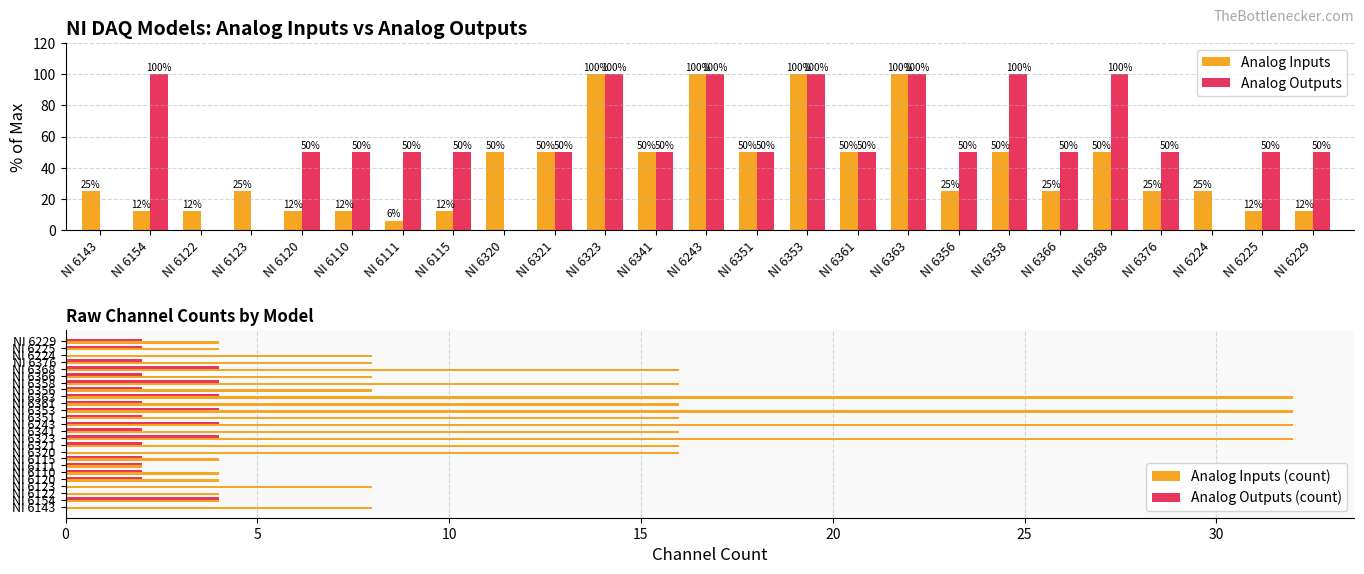

How many Analog Outputs (count) values are between 2 and 4?

20